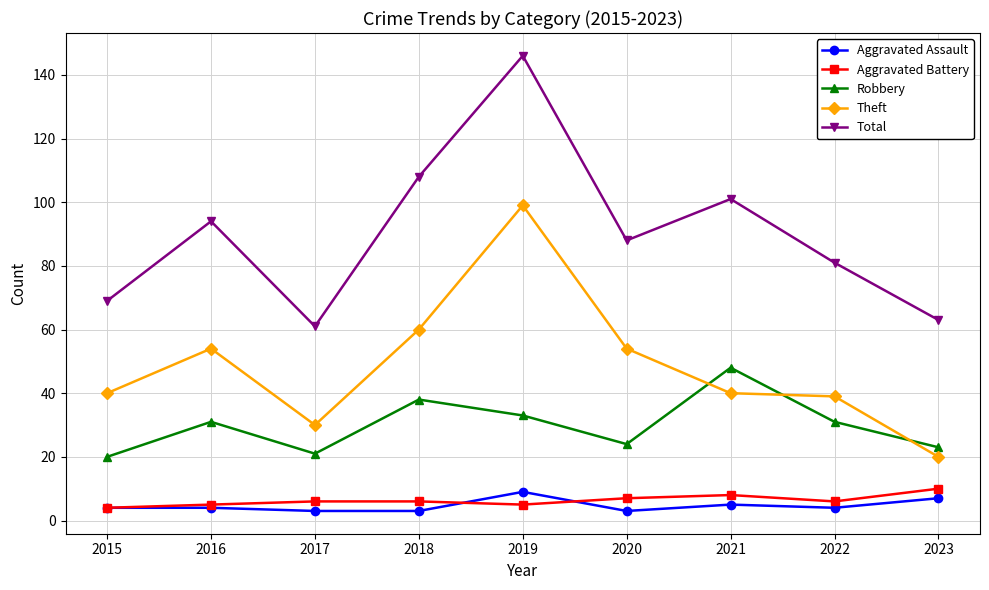

True or false: Total and Theft cross at least once.

False